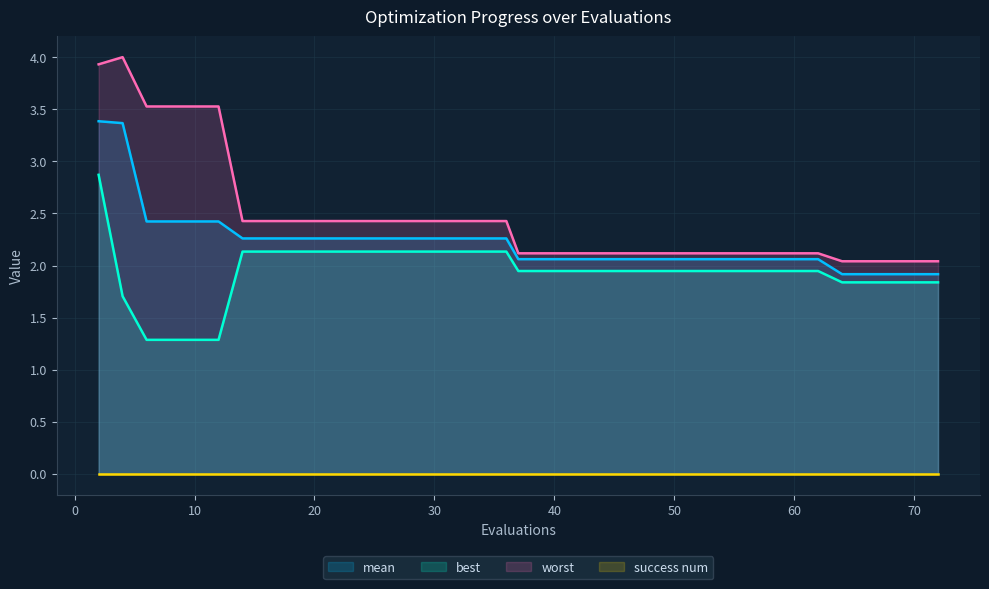

At which label is worst closest to 3?

6